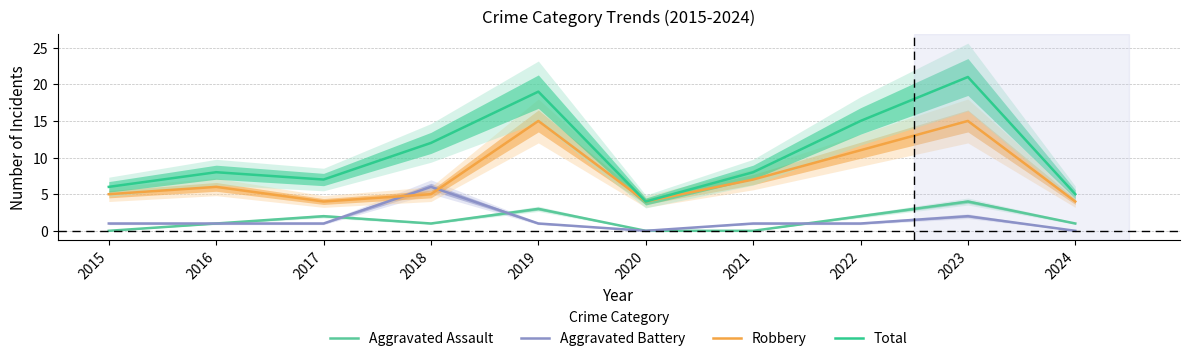

What is the value of the Total point at the 2nd from the left?

8